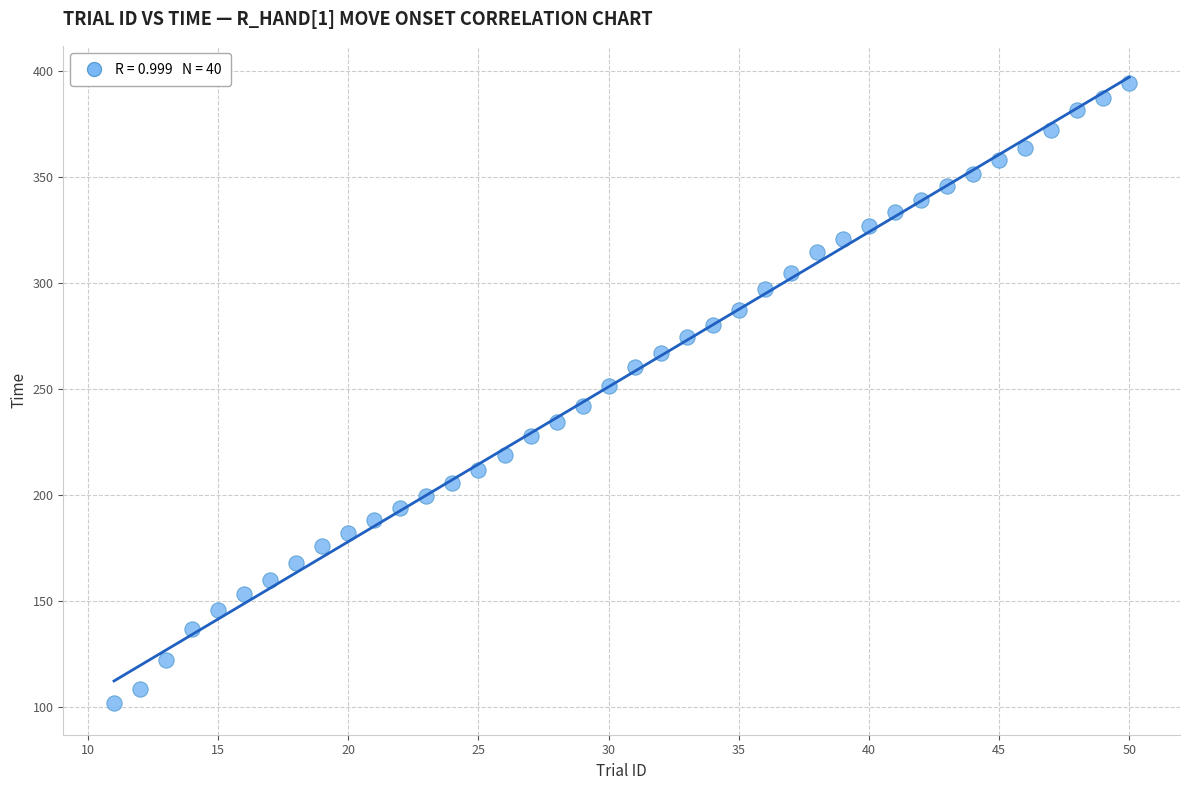

What is the range of Y values (max minus min)?

292.9